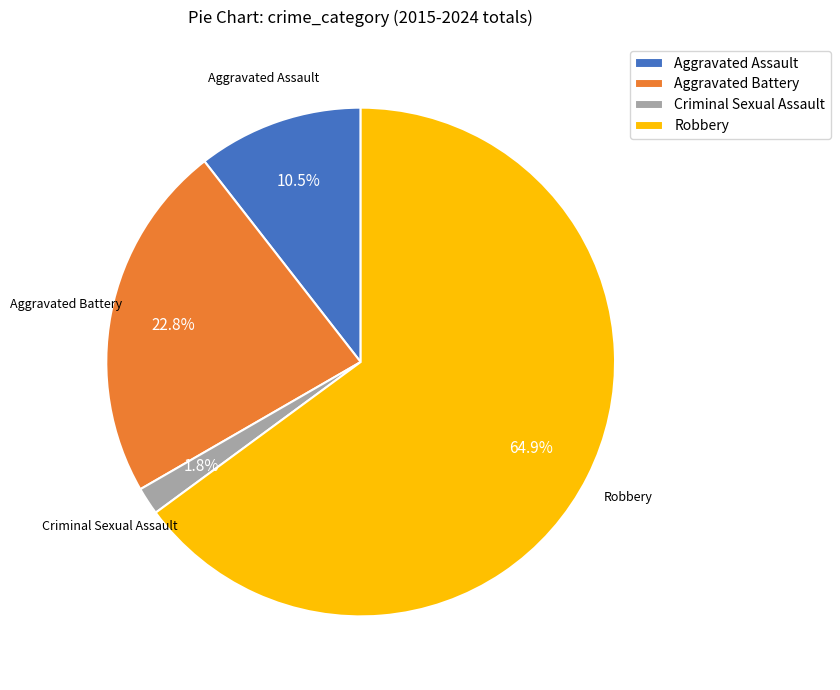

To the nearest percent, what is the difference between the Aggravated Assault and Criminal Sexual Assault slice percentages?

9%